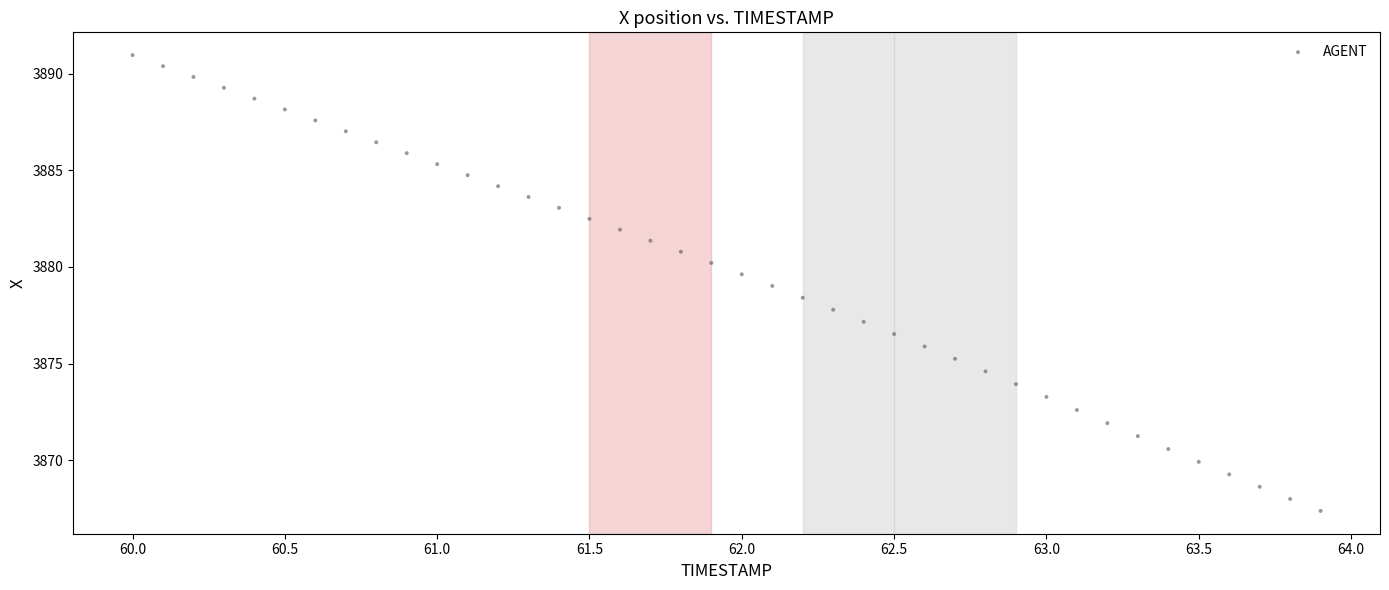

What is the range of Y values (max minus min)?

23.6